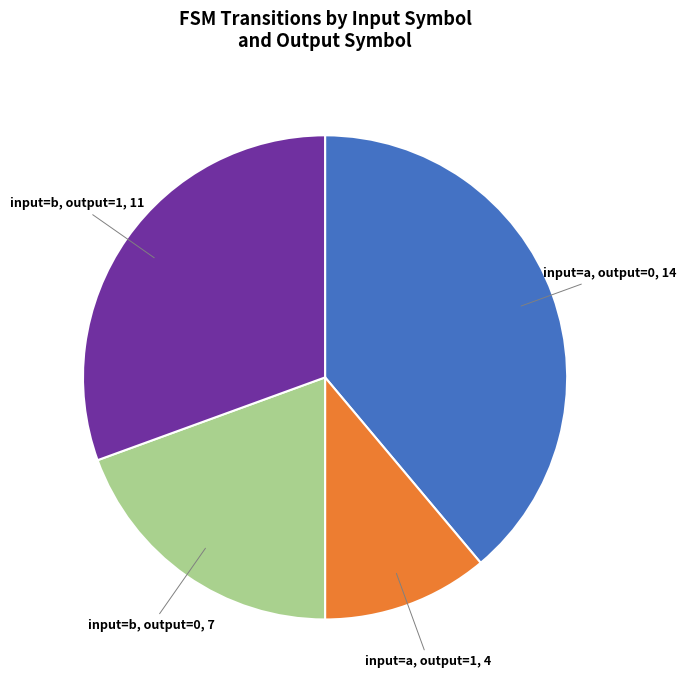

Is there a majority slice in this chart?

No